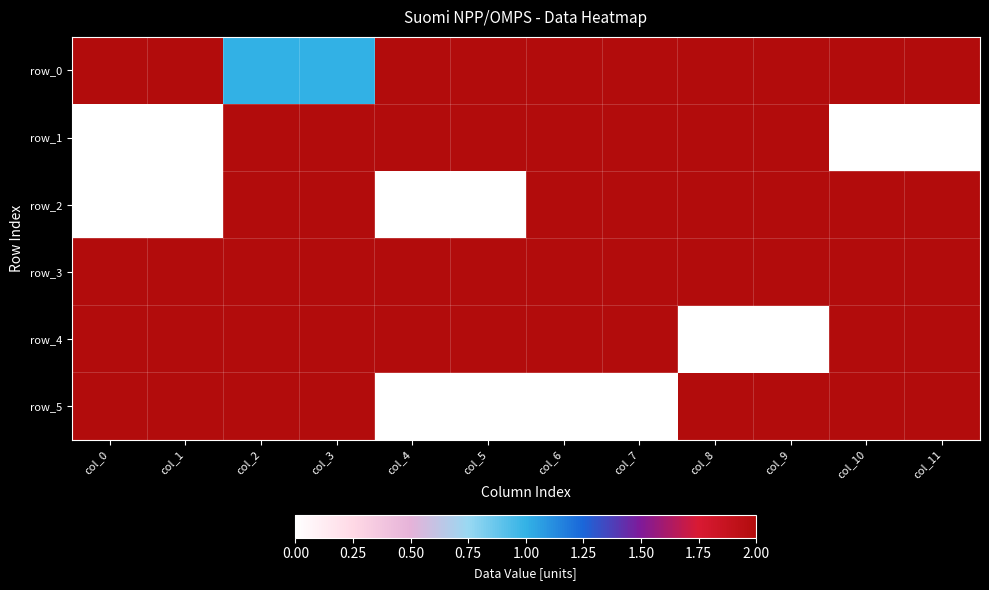

True or false: row_4 has a value of 2 at col_11.

True